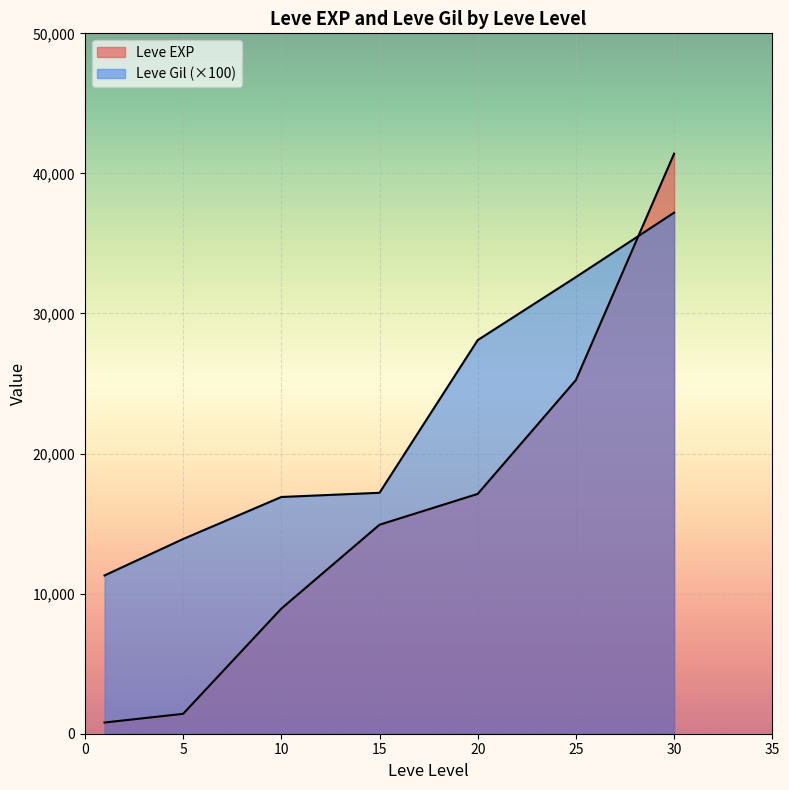

How many lines are shown in the chart?

2